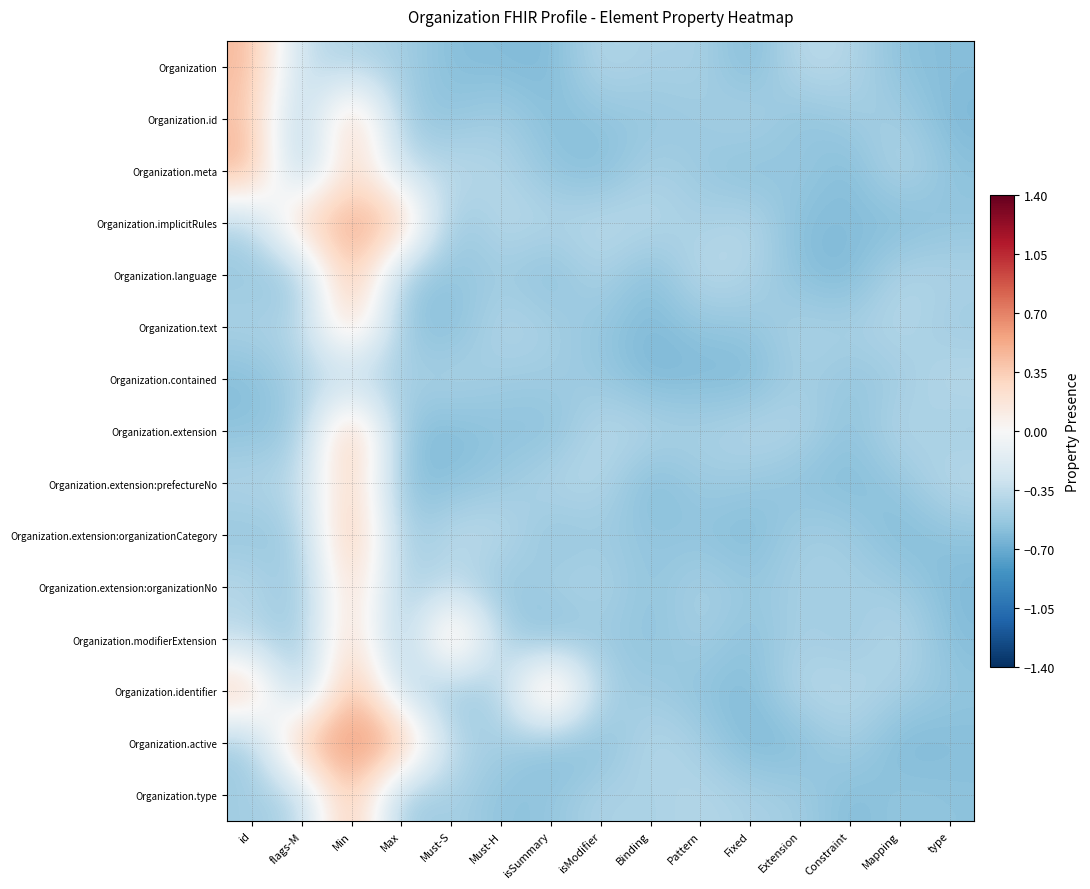

Which has a higher value, Extension or Max?

Extension